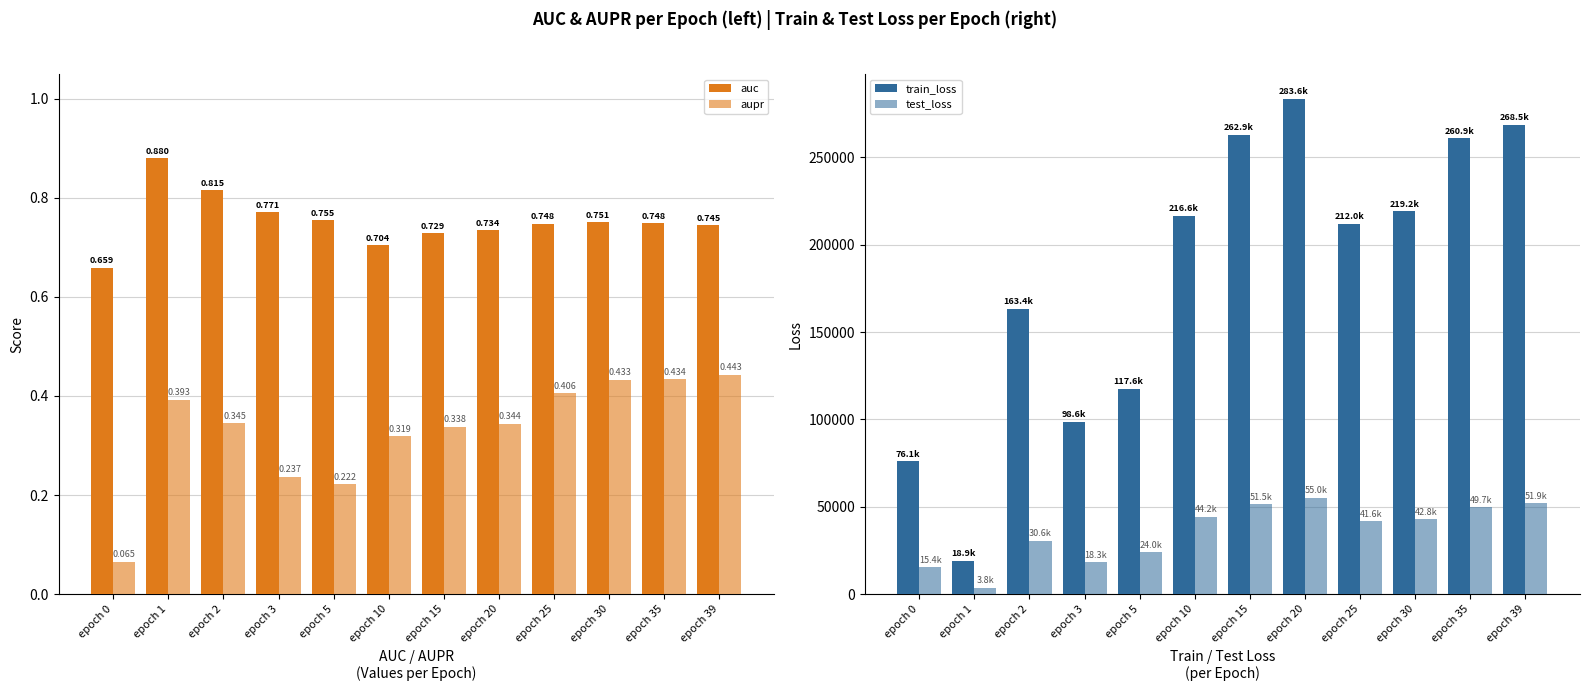

How many data points in train_loss are less than 216631?

6